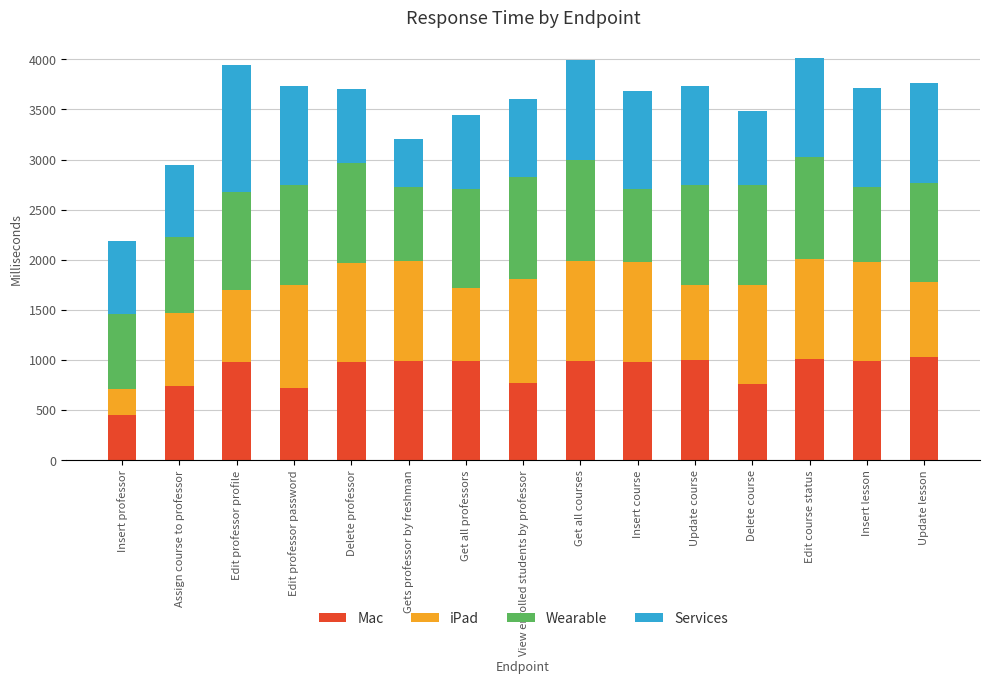

What is the lowest value of the Mac series?

456